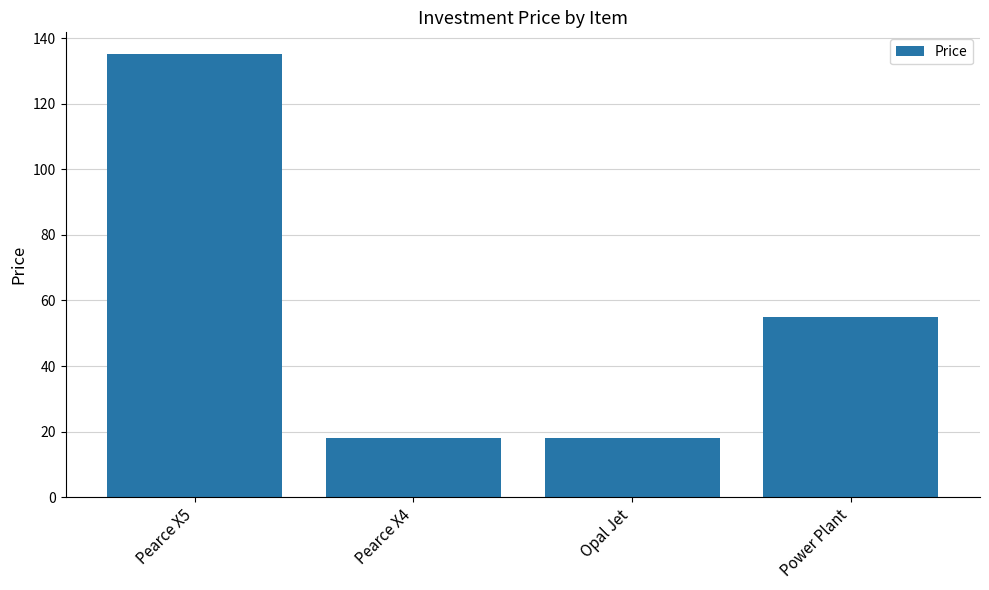

What is the value of the 1st bar from the left?

135